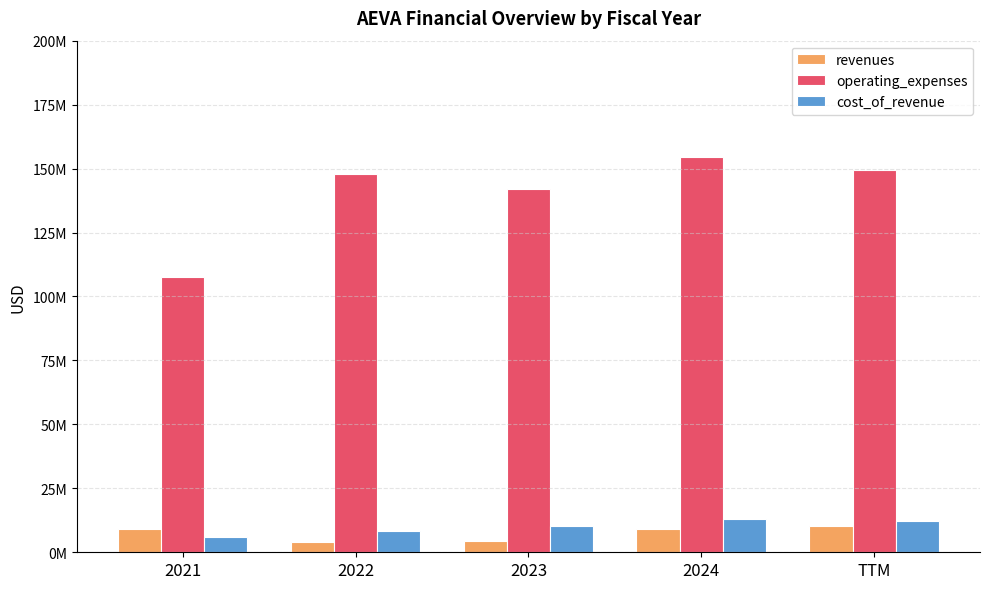

Which series has the widest spread of values?

operating_expenses